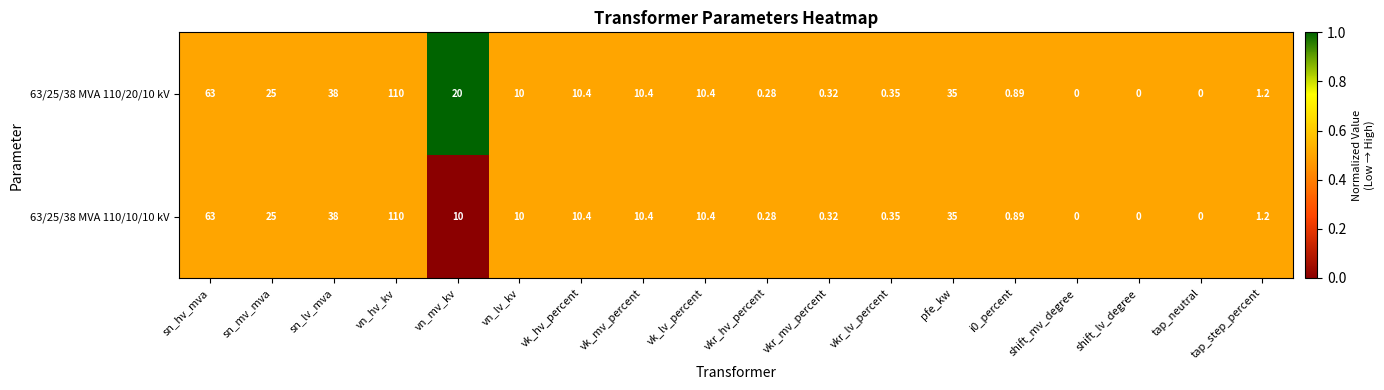

What is the maximum value shown in the chart?

110.0